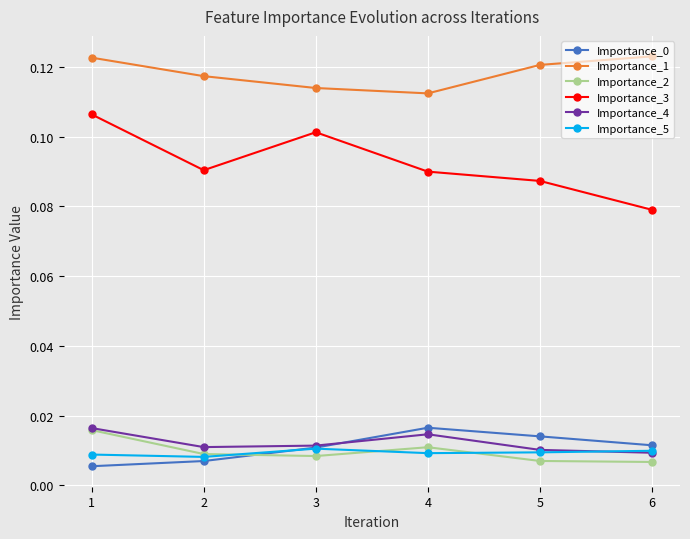

At how many categories does at least one series exceed 0?

6